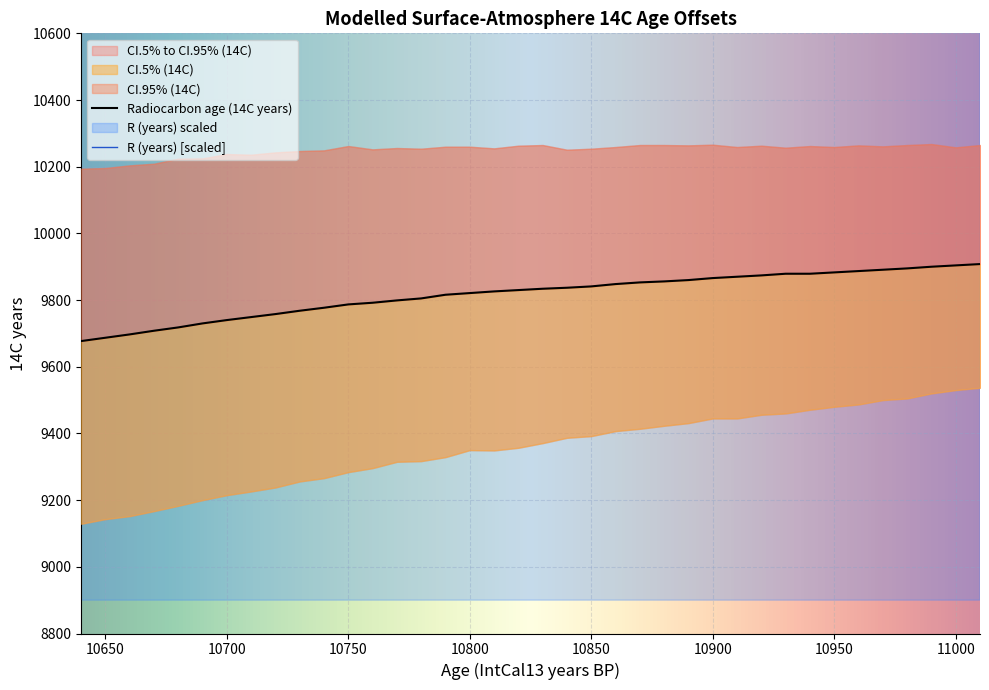

Between 11000 and 10740, which is larger?

11000